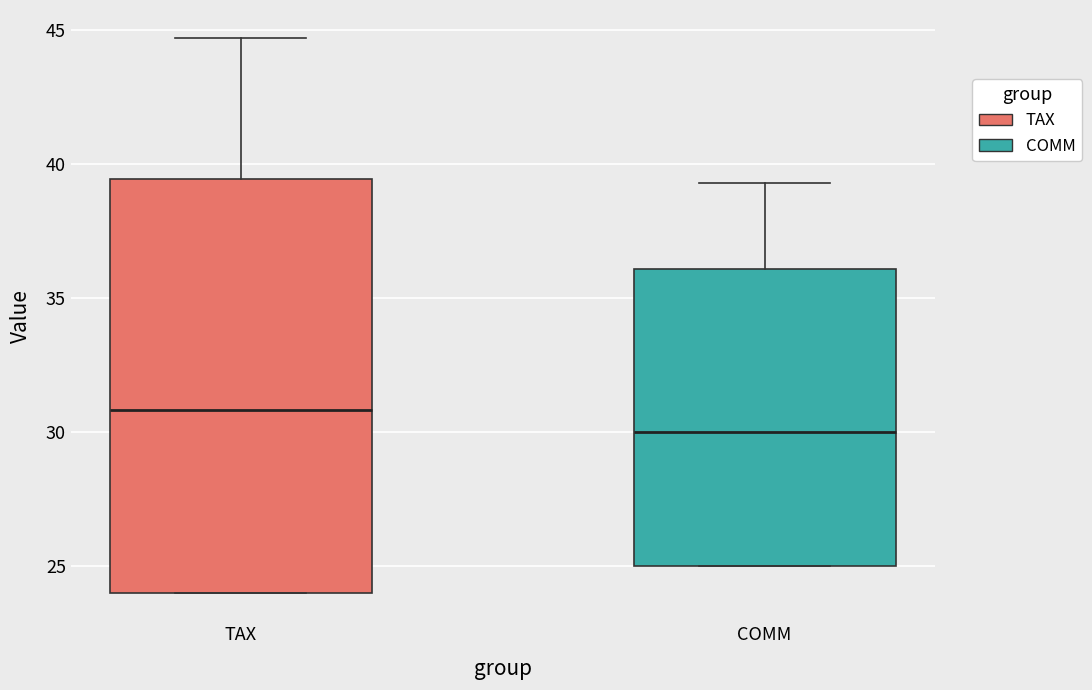

Reading left to right, read every box against the y-axis: the position of its median line, the range the box covers, and the ends of its whiskers. The values are not printed on the chart, so give them approximately, as read against the axis.

TAX: median 31.0, box 24.0 to 39.5, whiskers 24.0 to 44.5
COMM: median 30.0, box 25.0 to 36.0, whiskers 25.0 to 39.5